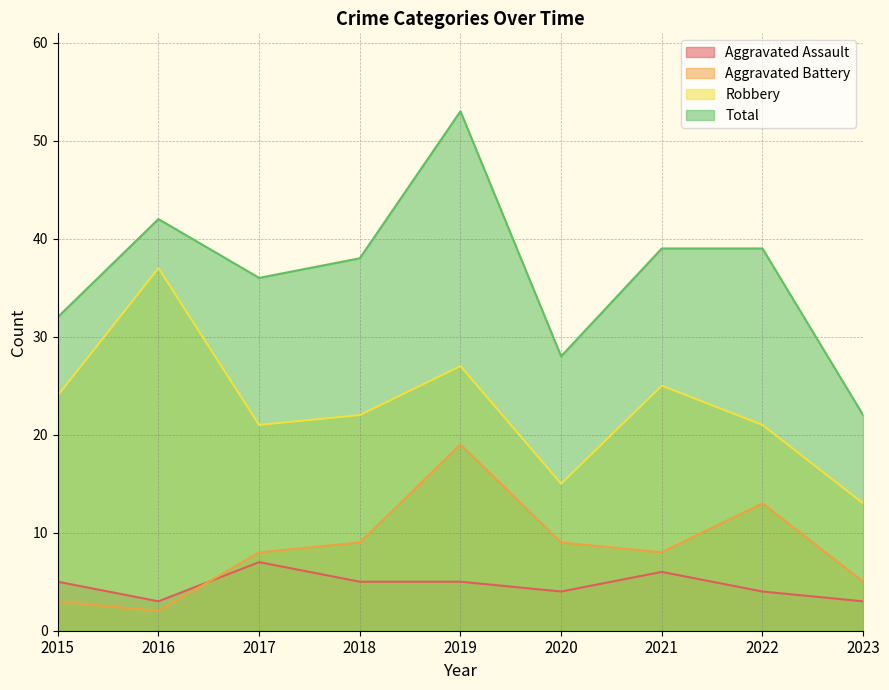

How many data points in Aggravated Battery are above 8?

4